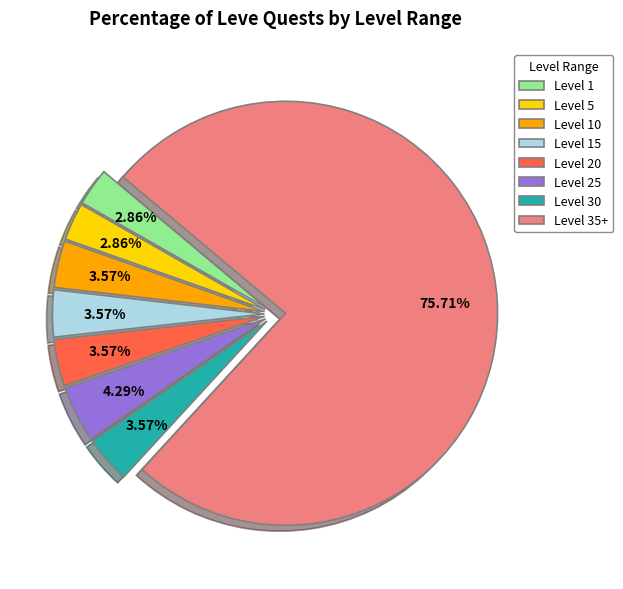

Is the sum of Level 20 and Level 1 greater than half?

No